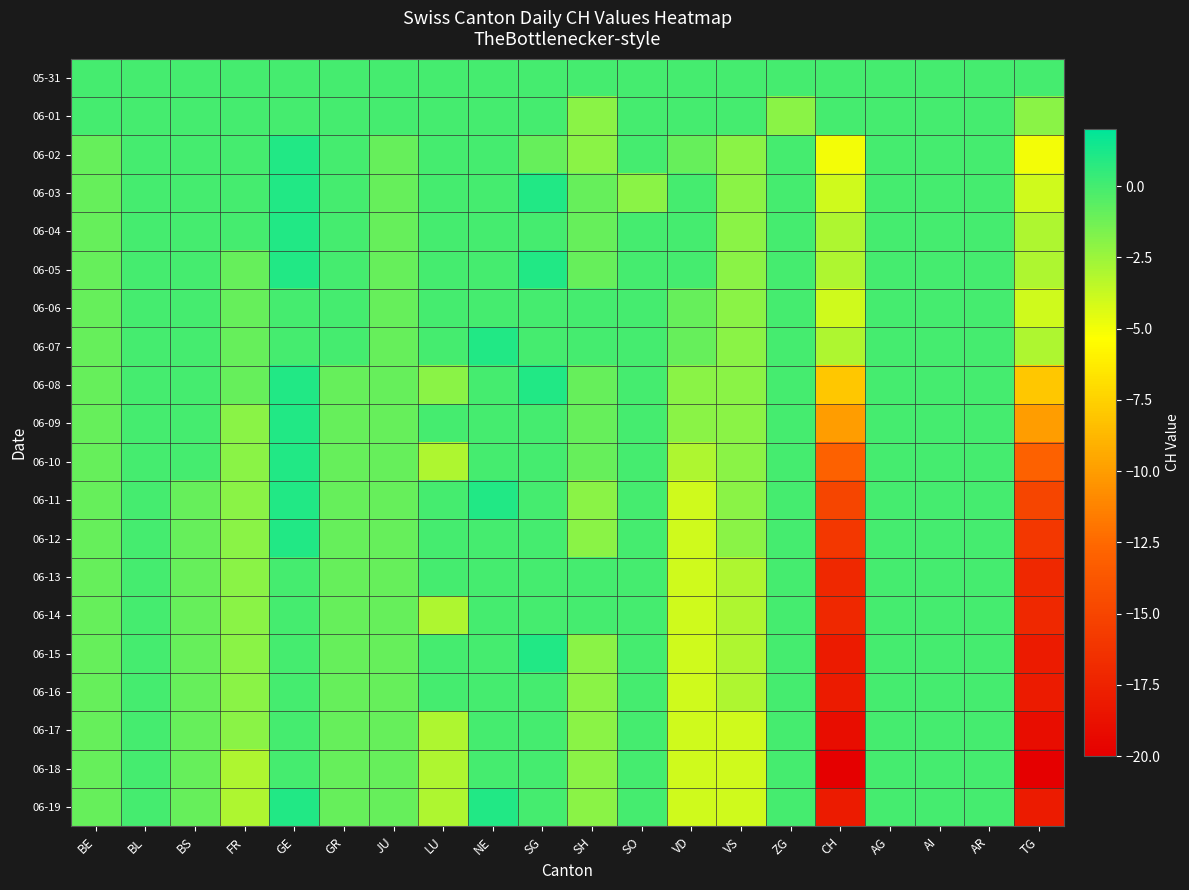

Which series has the largest total across all categories?

05-31